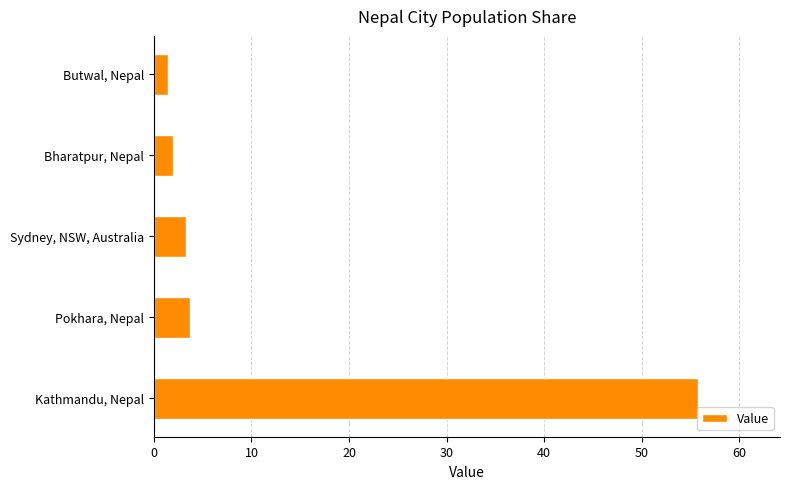

The value at Sydney, NSW, Australia is 1.3. True or false?

False